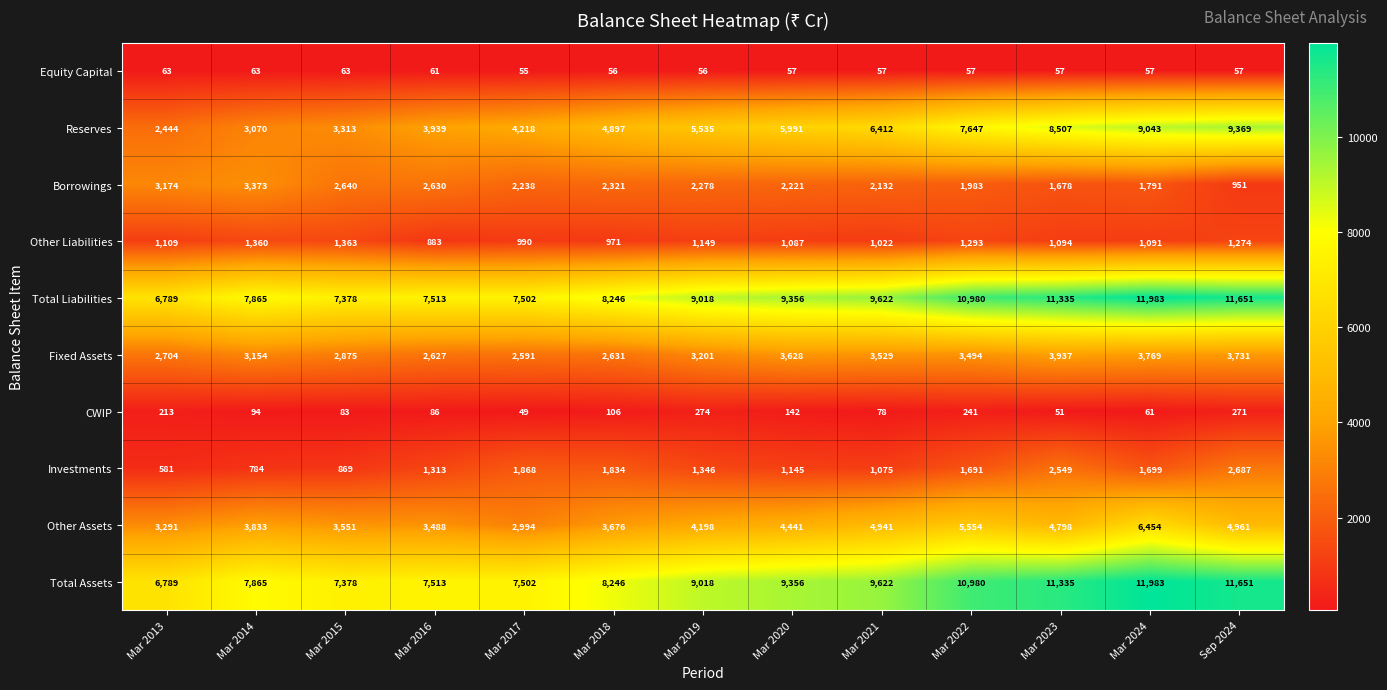

How many categories are shown in the chart?

13